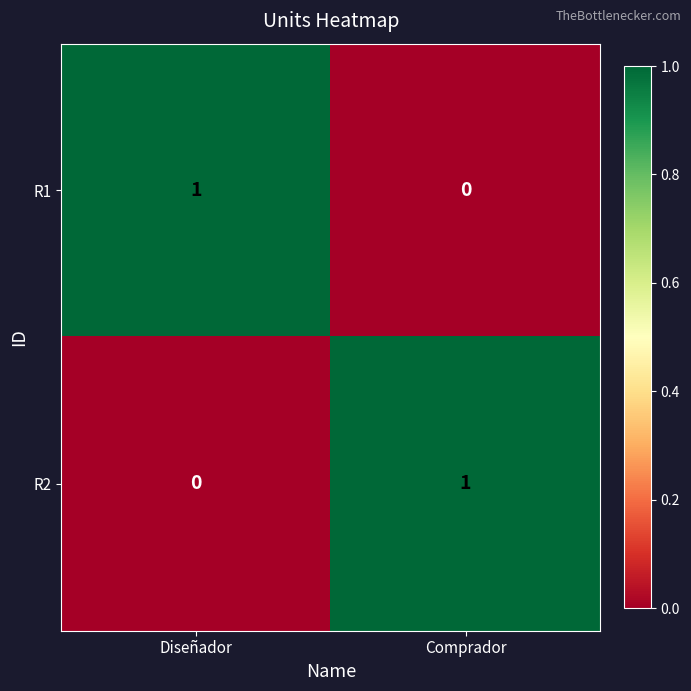

Is the value of R2 at Diseñador greater than the value of R1 at Diseñador?

No